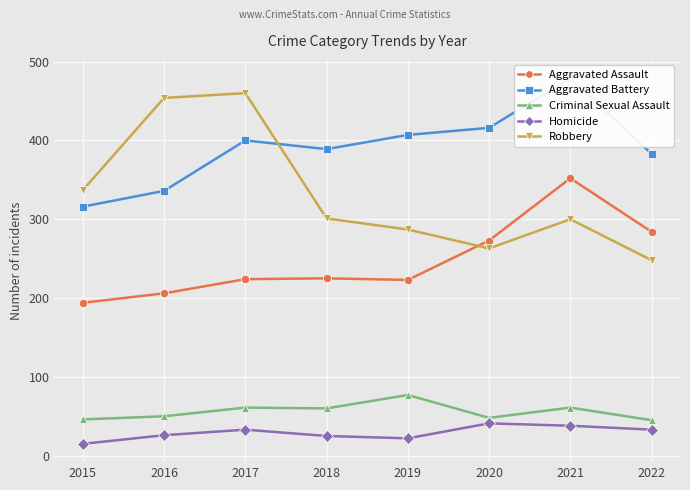

At which label does Aggravated Battery first exceed 400?

2019